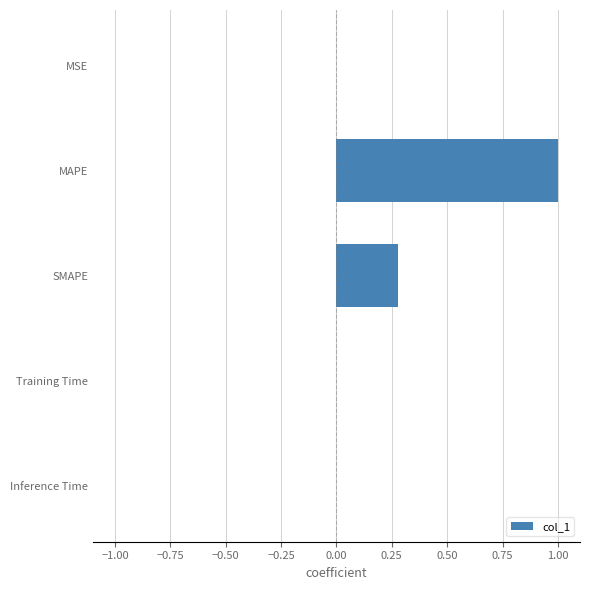

What is the change in value from MAPE to SMAPE?

-0.7